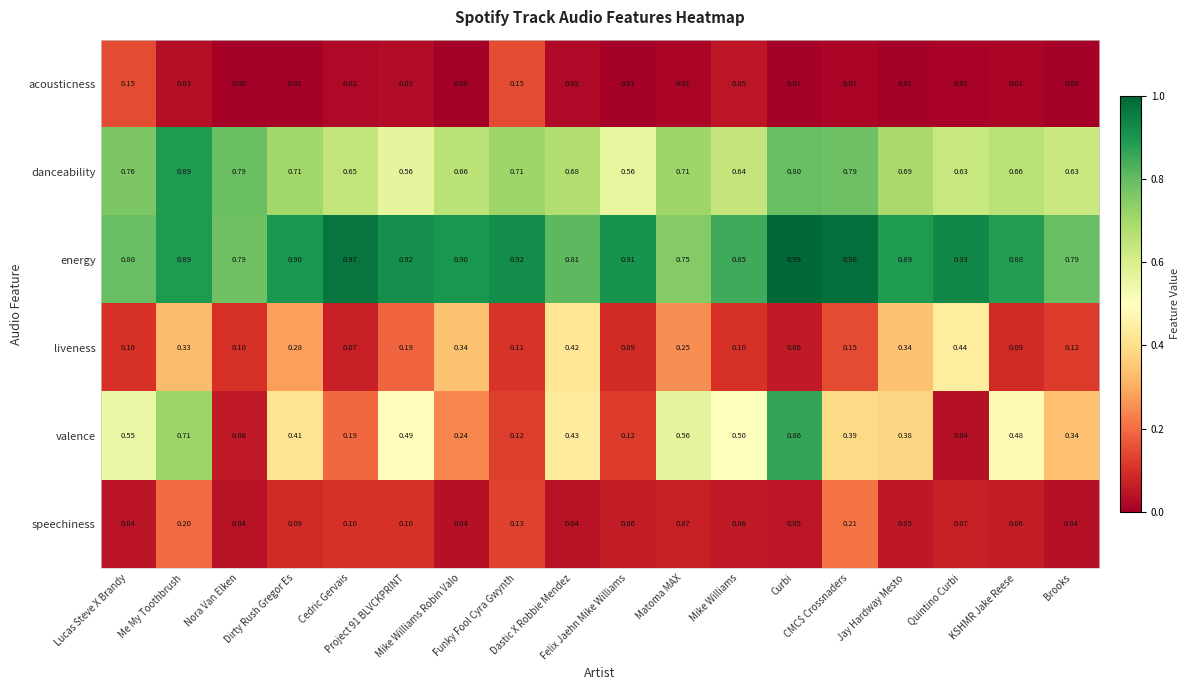

List the series in order of their peak value, lowest first.

acousticness, speechiness, liveness, valence, danceability, energy